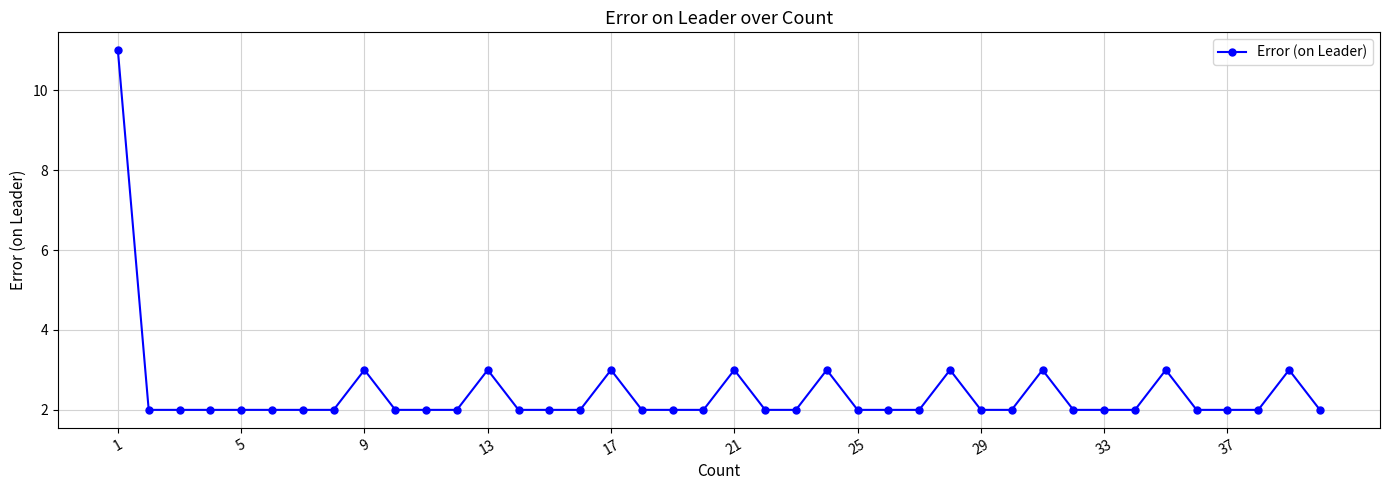

What is the difference between the maximum and minimum values?

9